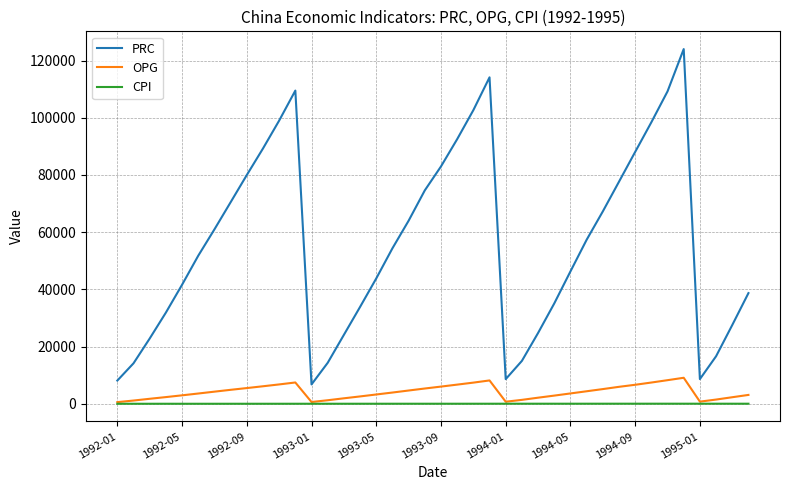

What is the difference between the second highest and second lowest values in the CPI series?

22.7